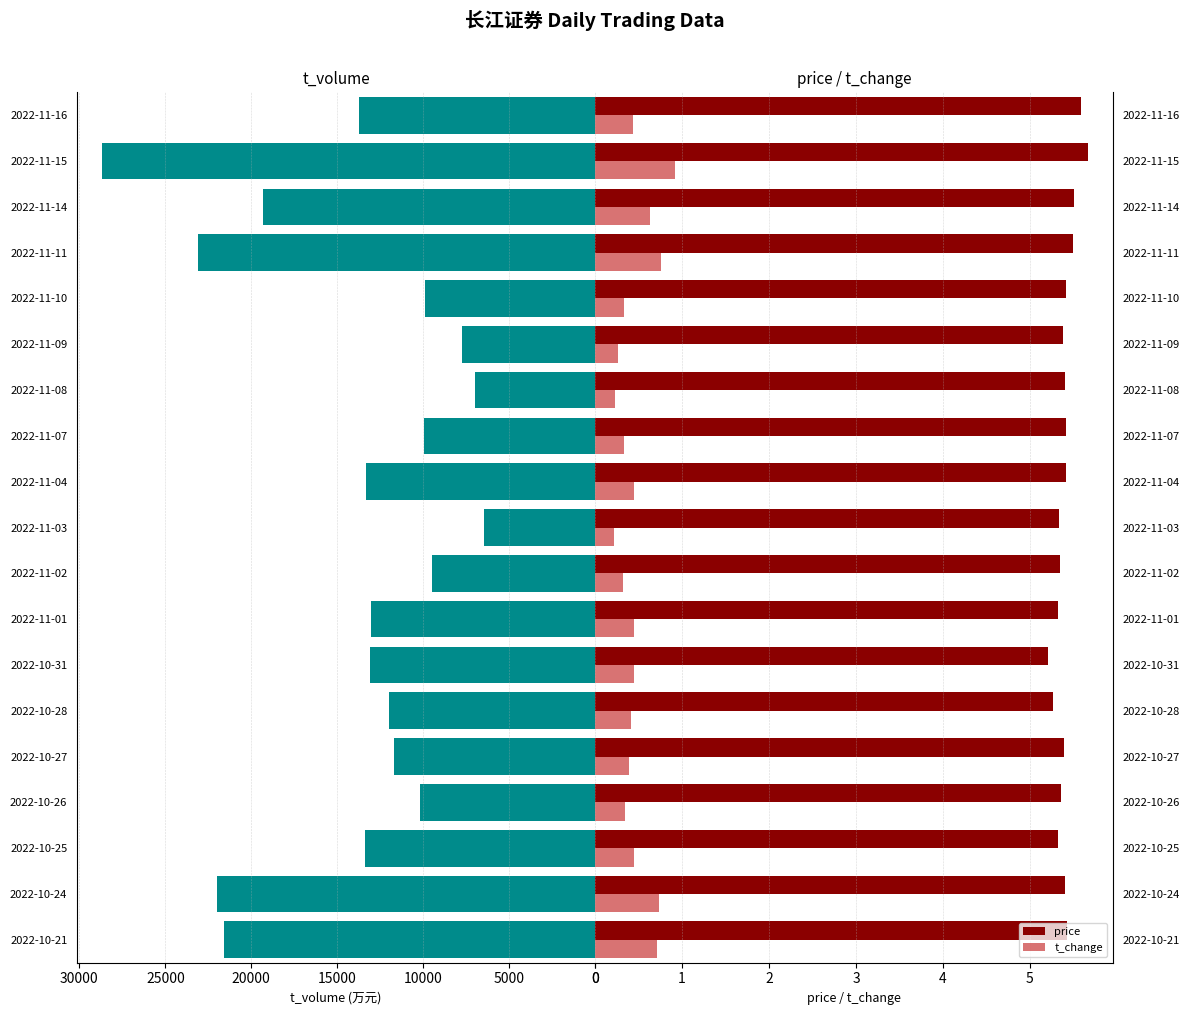

Count the price values in the range 5 to 6.

19